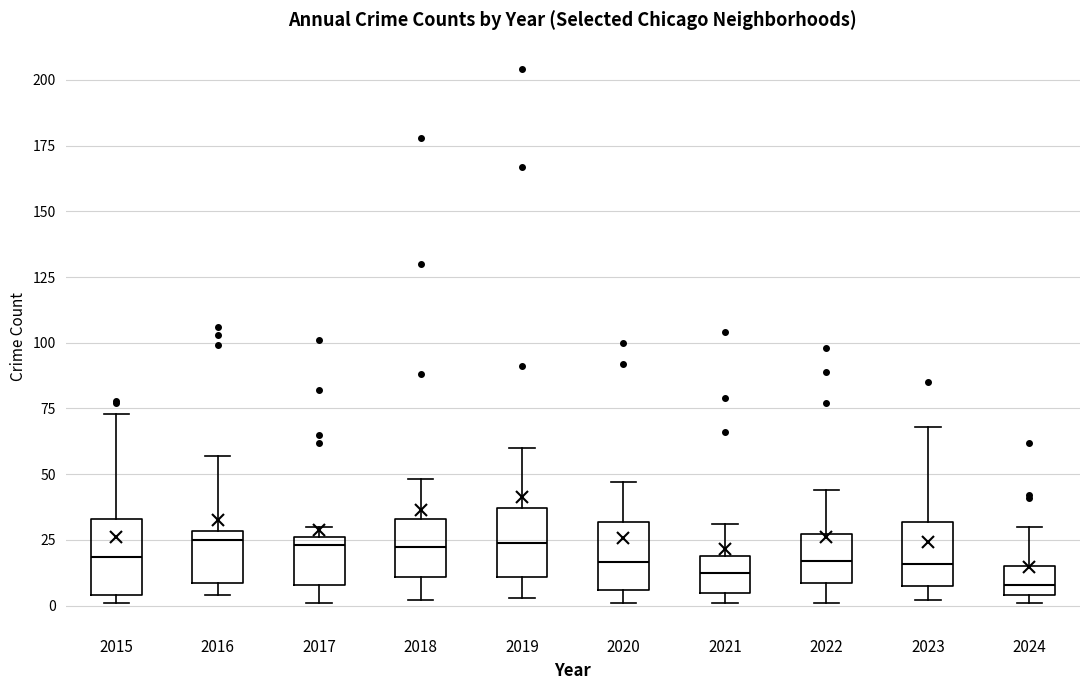

Reading left to right, read every box against the y-axis: the position of its median line, the range the box covers, and the ends of its whiskers. The values are not printed on the chart, so give them approximately, as read against the axis.

2015: median 20, box 5 to 35, whiskers 0 to 75
2016: median 25, box 10 to 30, whiskers 5 to 55
2017: median 25 (just below the box's upper edge), box 10 to 25, whiskers 0 to 30
2018: median 25, box 10 to 35, whiskers 0 to 50
2019: median 25, box 10 to 35, whiskers 5 to 60
2020: median 15, box 5 to 30, whiskers 0 to 45
2021: median 15, box 5 to 20, whiskers 0 to 30
2022: median 15, box 10 to 25, whiskers 0 to 45
2023: median 15, box 10 to 30, whiskers 0 to 70
2024: median 10, box 5 to 15, whiskers 0 to 30